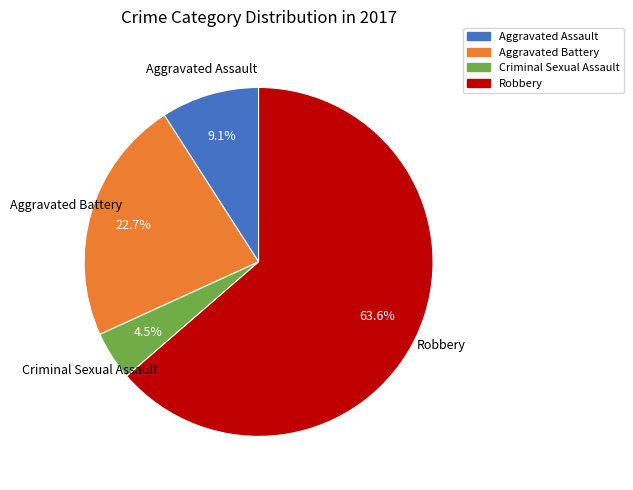

How many segments does this pie chart have?

4